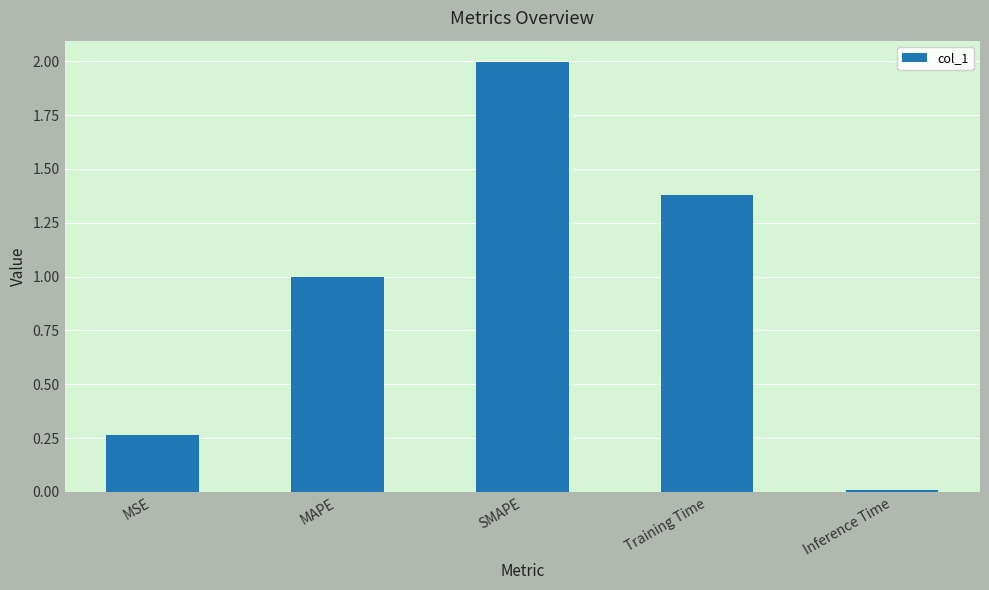

What is the greatest value displayed?

2.0